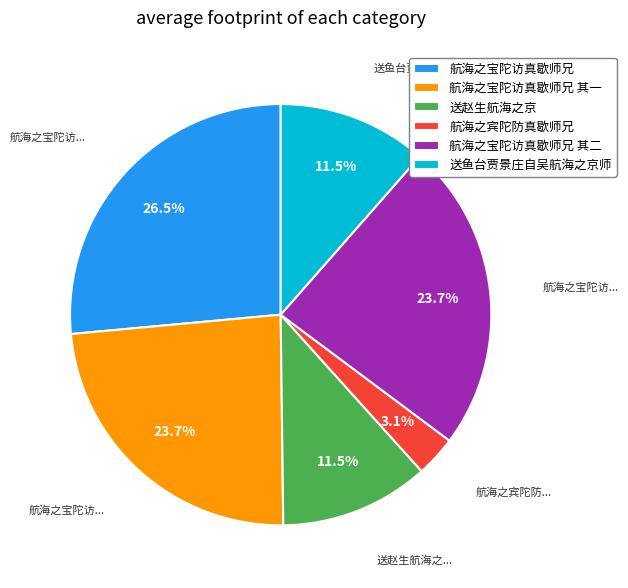

Count the number of slices in the pie.

6